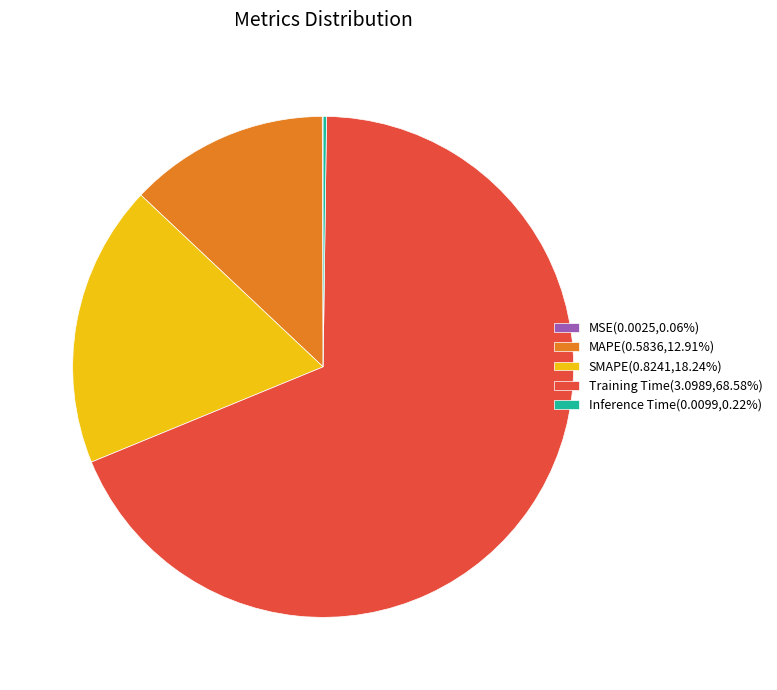

Does any single category account for the majority?

Yes